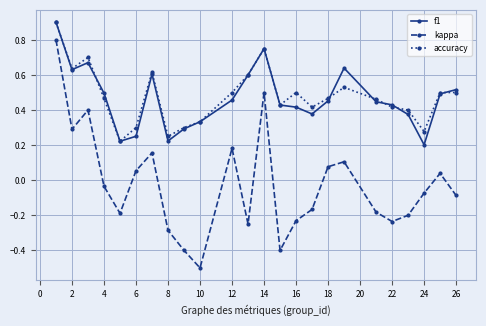

At how many categories does at least one series exceed 0?

24